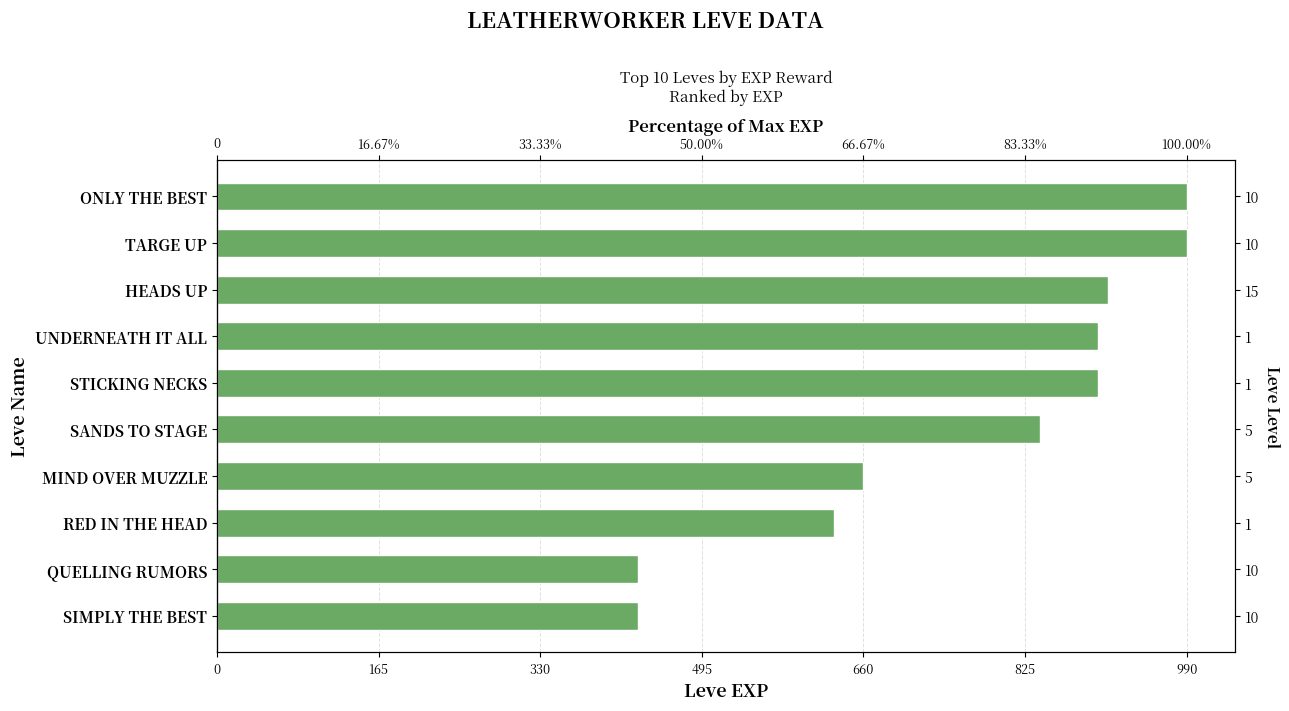

What is the average value?

768